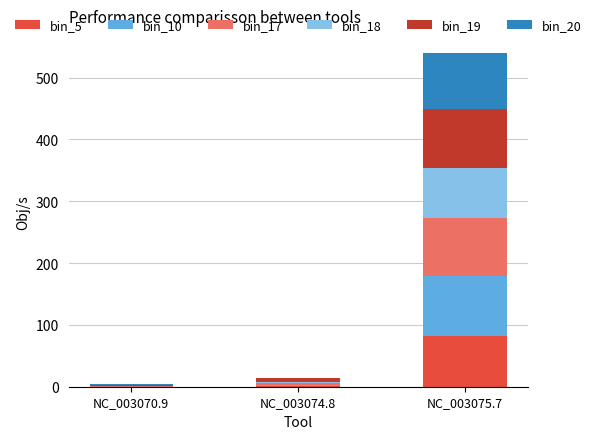

What is the total value across all series at NC_003075.7?

540.6